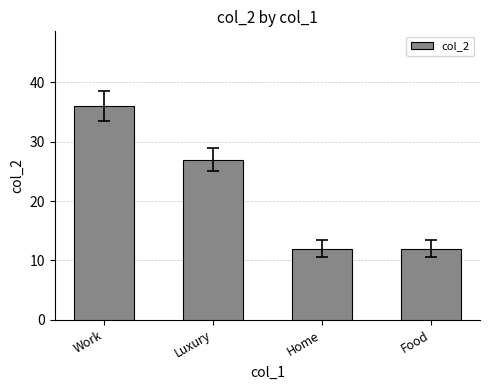

What is the difference between the maximum and second lowest values?

24